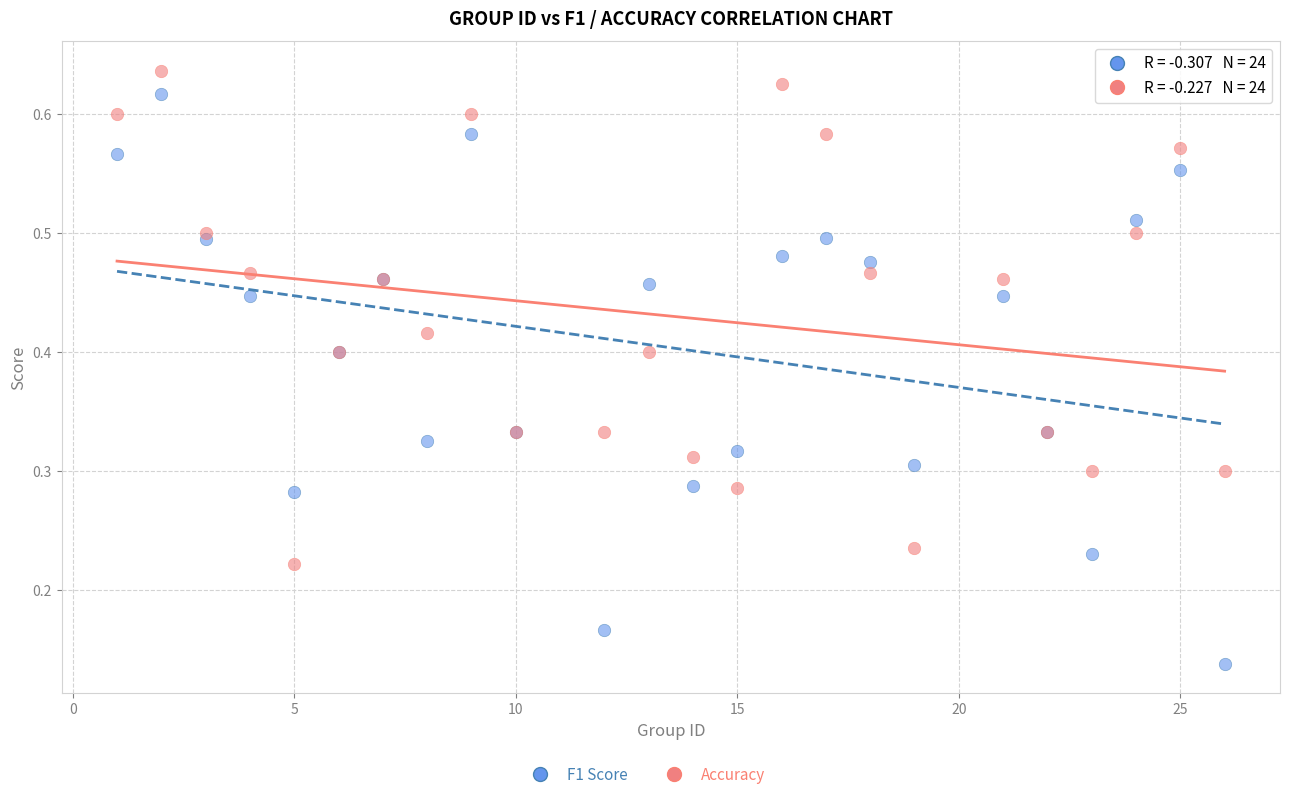

What is the X range (max minus min) for the scatter plot?

25.0